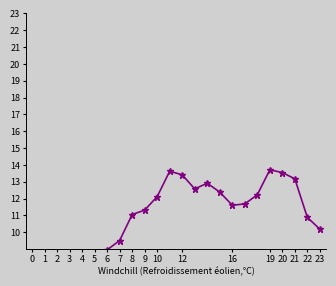

True or false: there are more than 0 points higher than both neighbors.

True